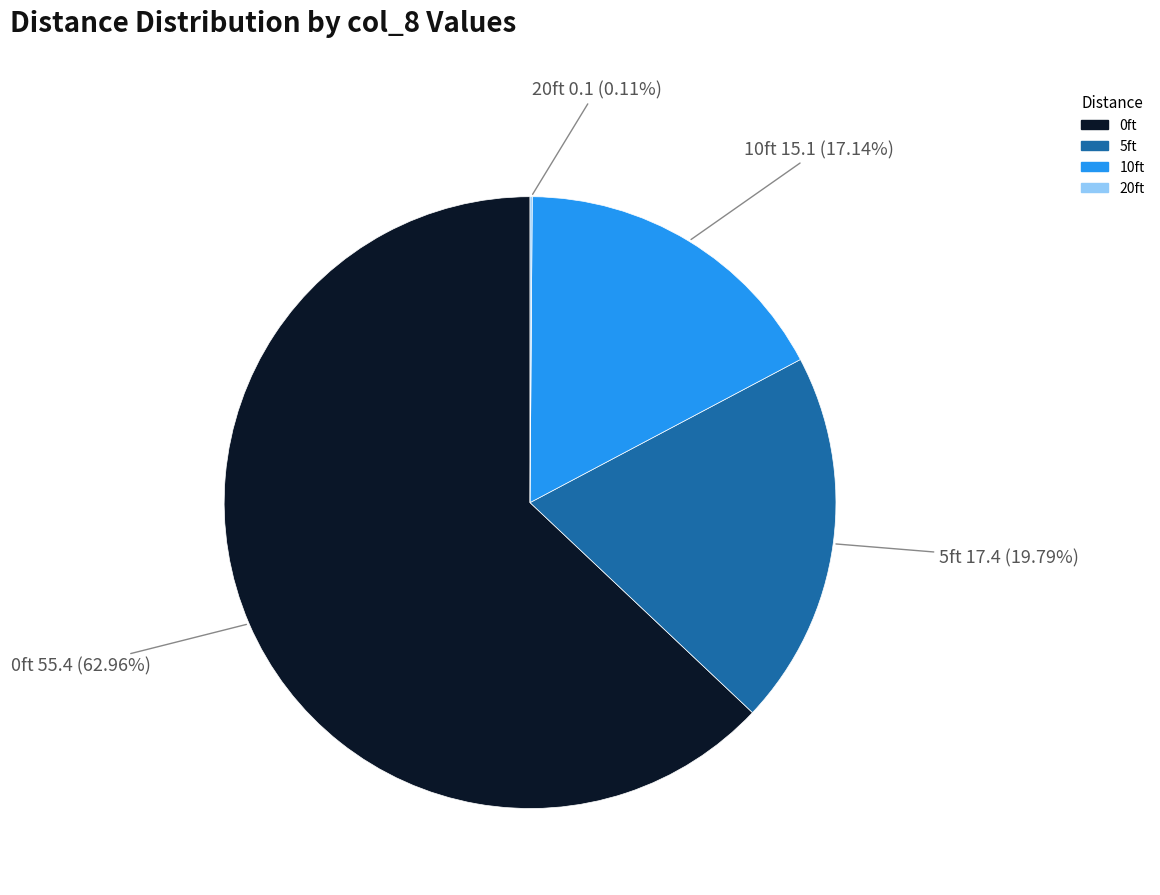

Which has a higher value, 5ft or 10ft?

5ft